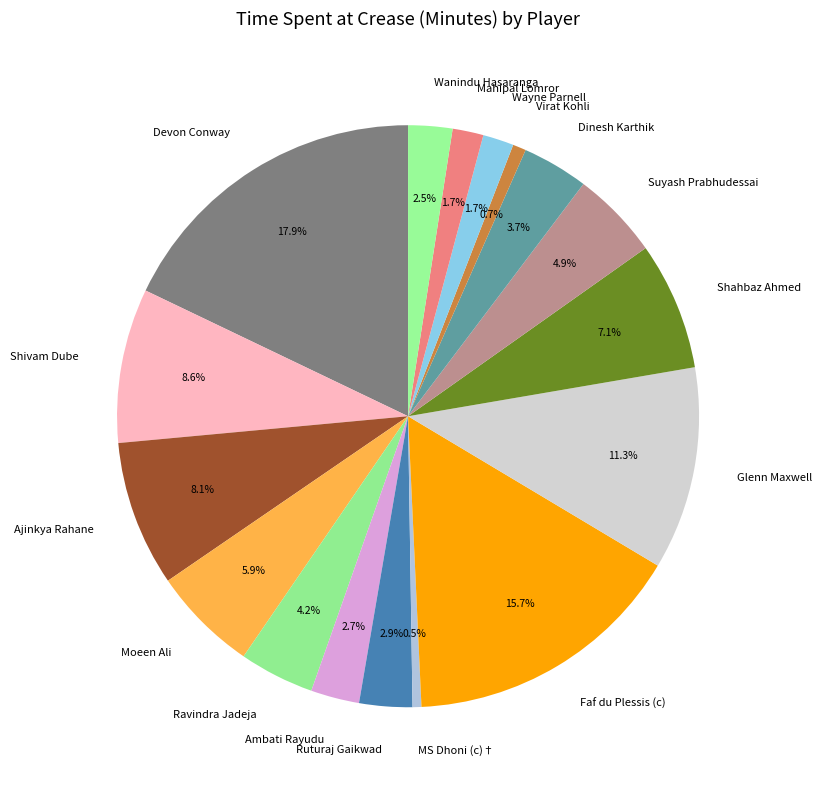

To the nearest percent, what portion does Faf du Plessis (c) represent?

16%